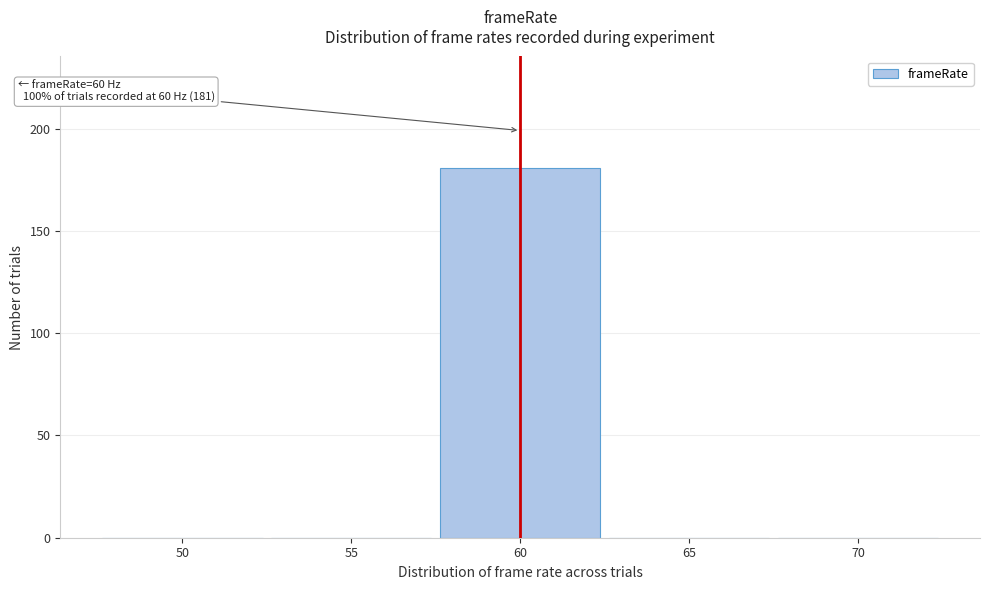

Reading right to left, transcribe all the data shown in this chart.

70=0	65=0	60=181	55=0	50=0